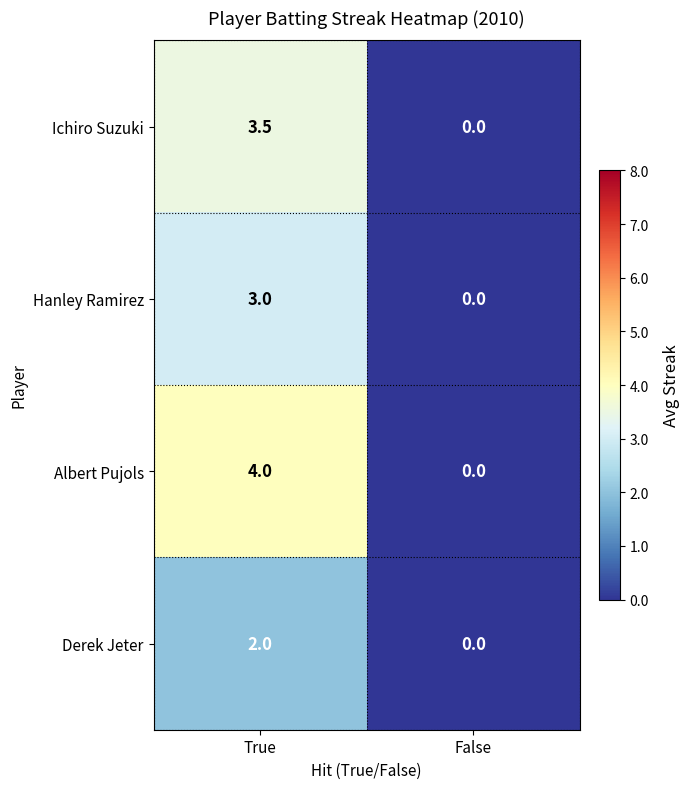

What is the difference between the highest and lowest values at True?

2.0